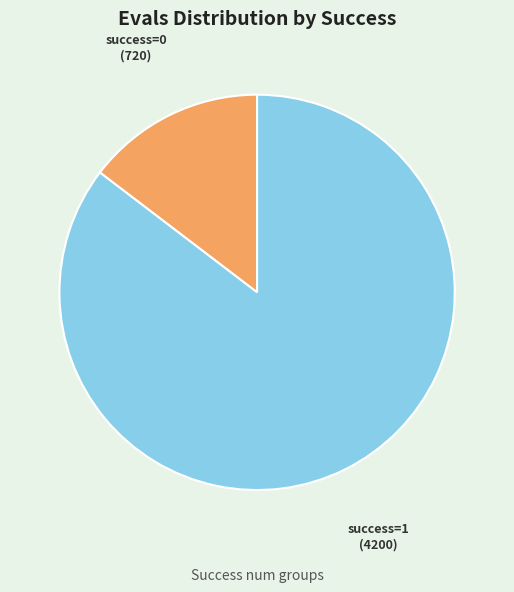

Is it true that success=1 is 85% of the pie?

True